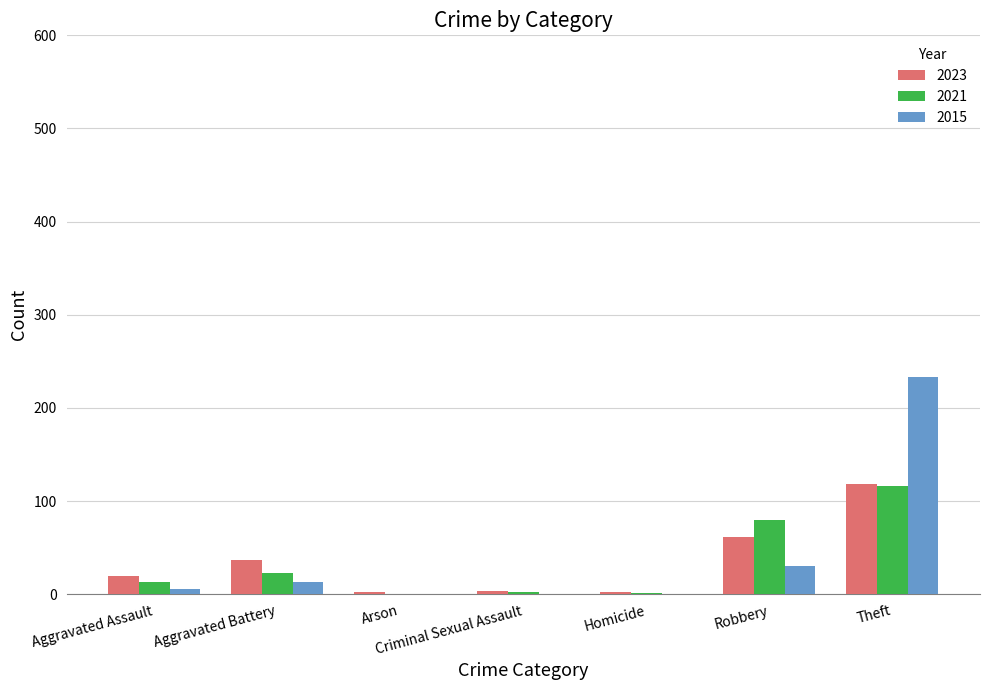

Are the bars horizontal?

No